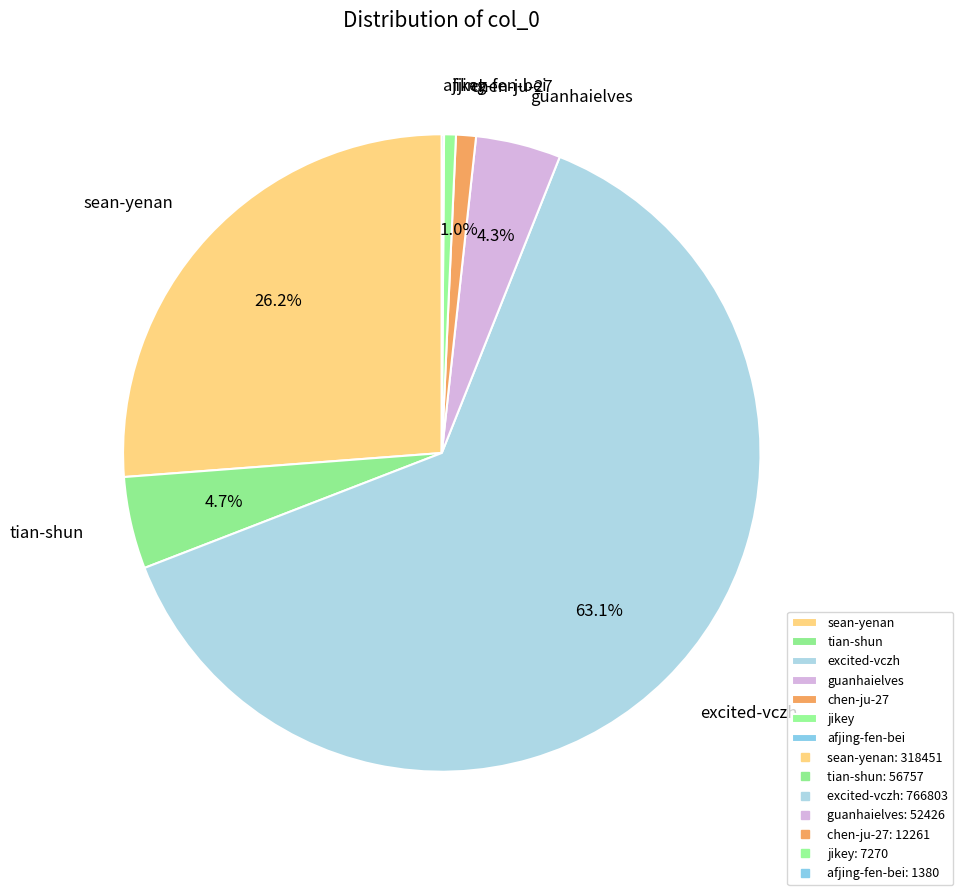

To the nearest percent, what portion does tian-shun represent?

5%